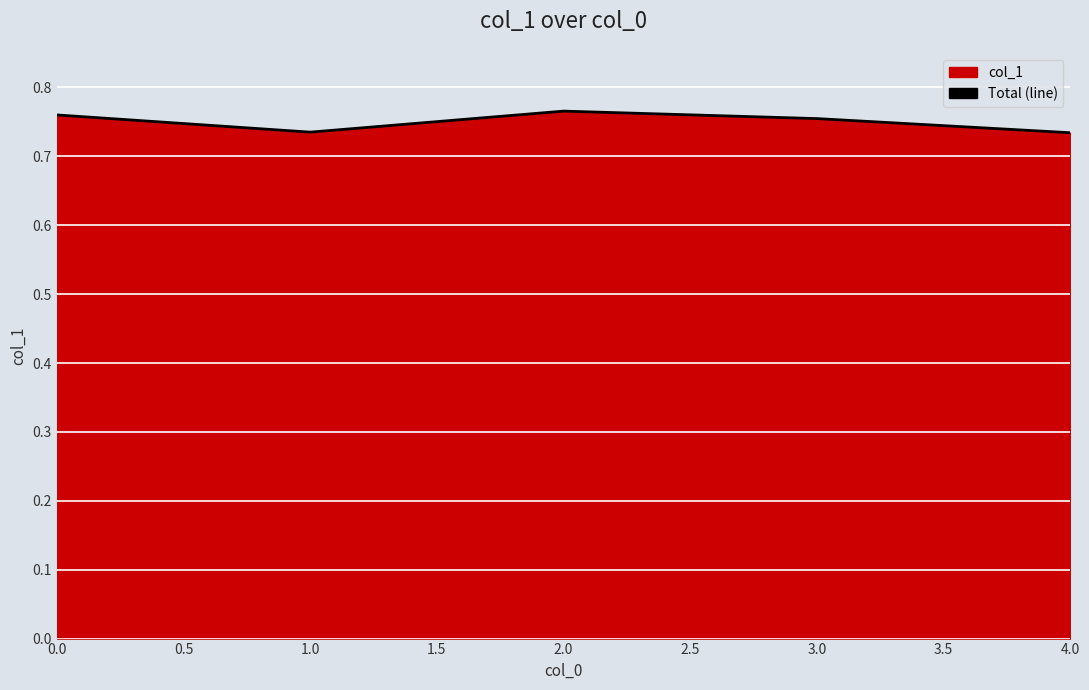

What position from the right is 4.0?

1